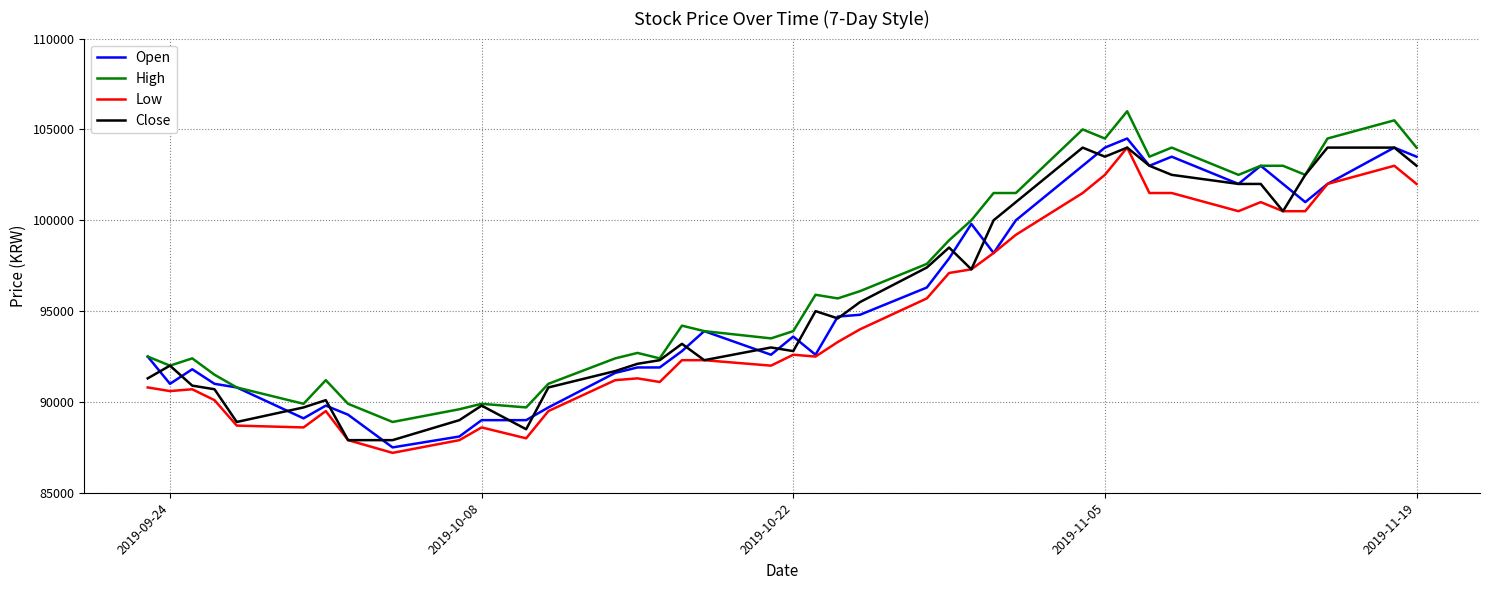

True or false: High and Low intersect in this chart.

False